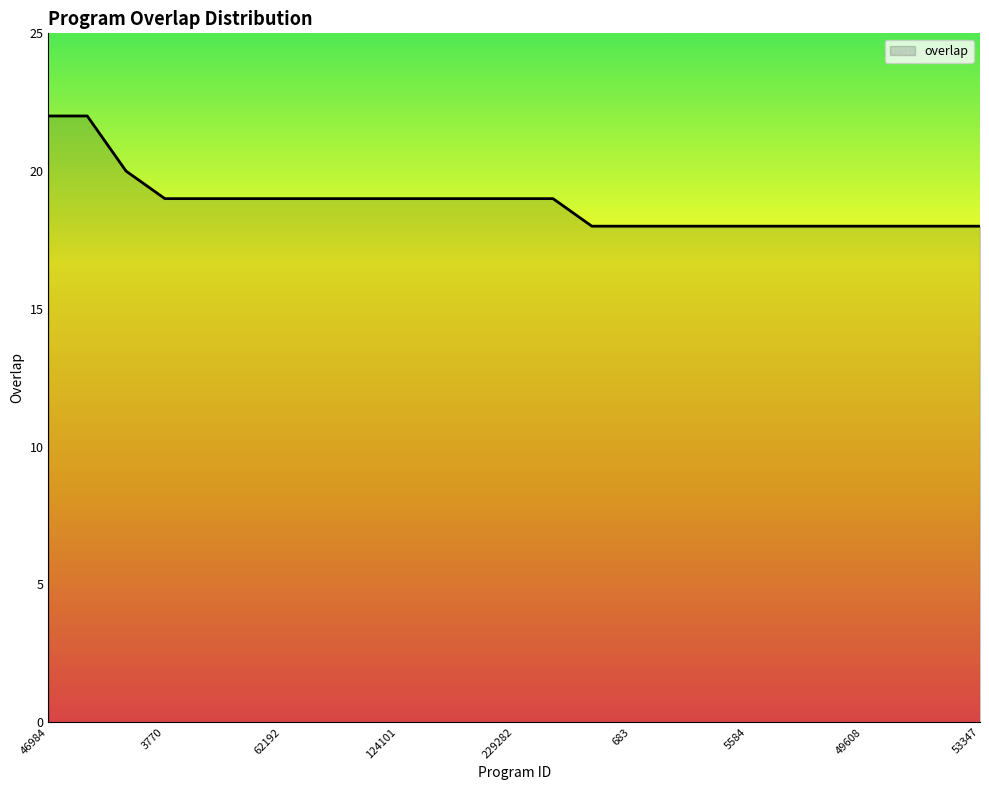

What is the difference between the maximum and minimum values?

4